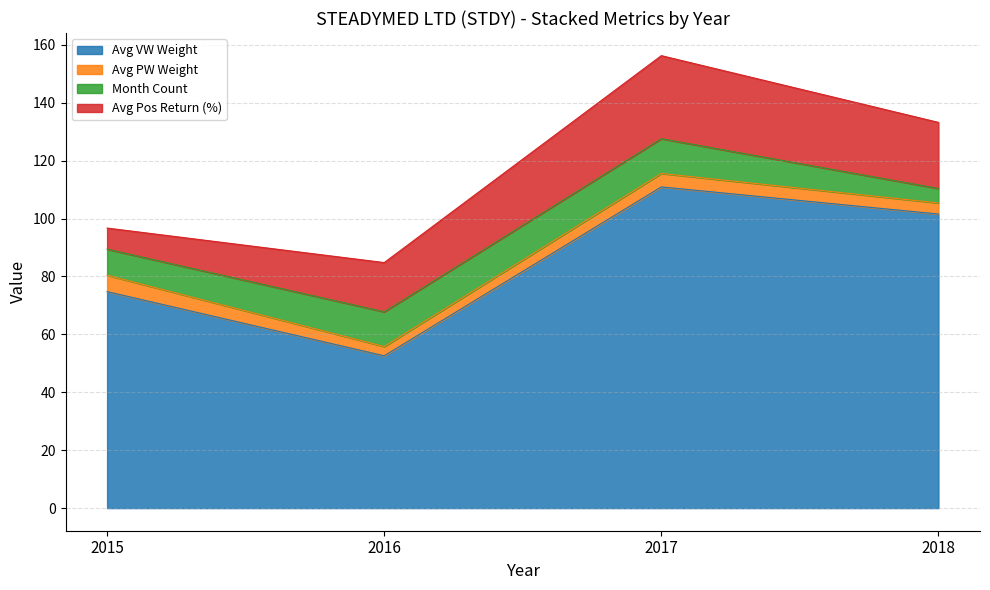

Where is the first local minimum for PW?

2016